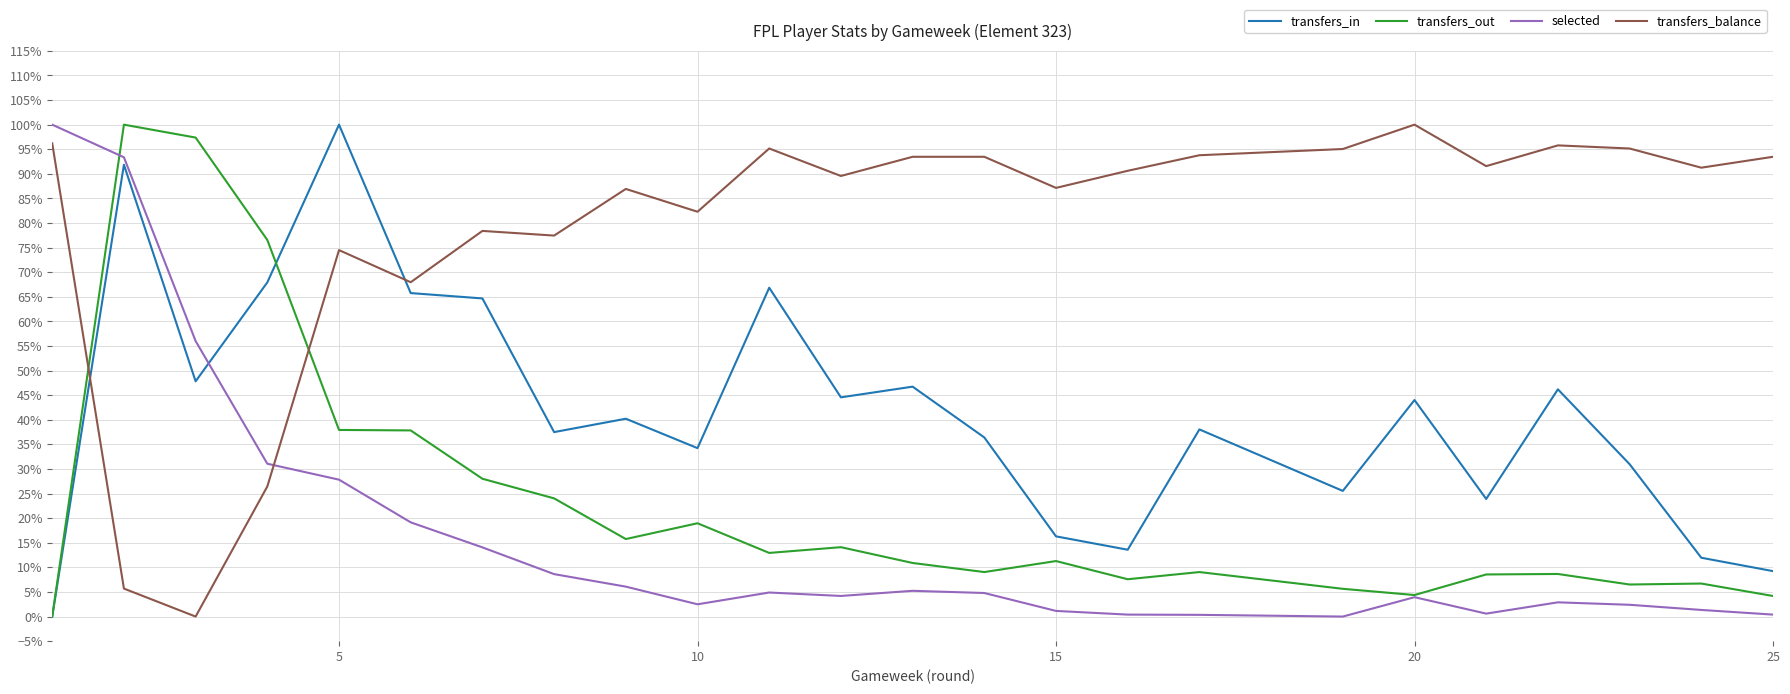

In transfers_balance, how many points are higher than both neighbors (excluding endpoints)?

6